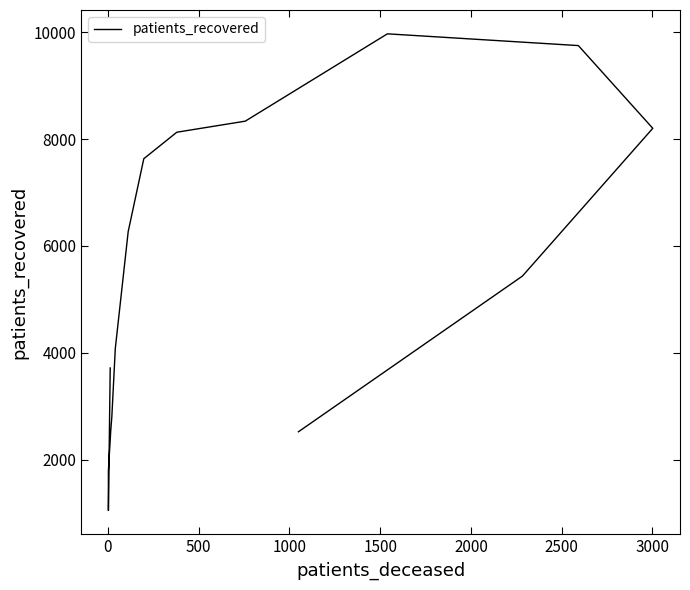

What is the value of the 5th point from the left?

2545